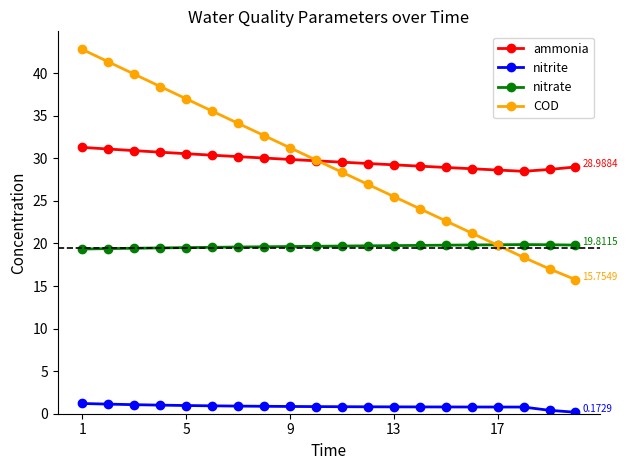

Which series has the widest spread of values?

COD